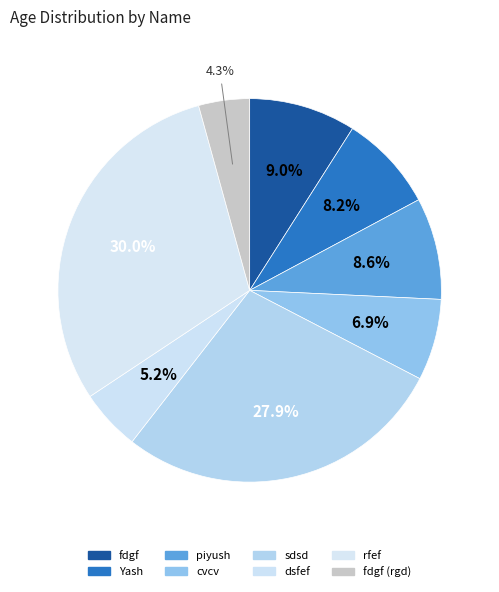

To the nearest percent, what portion does piyush represent?

9%